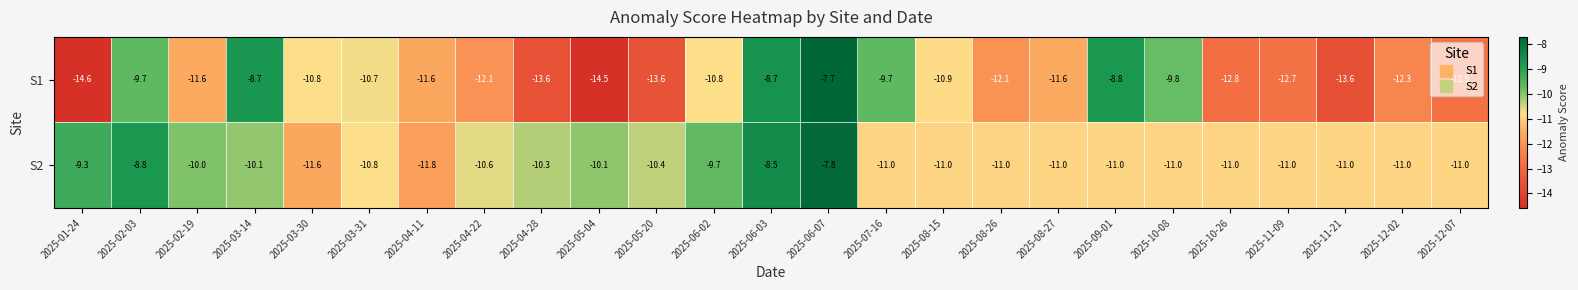

What is the minimum value for S1?

-14.6